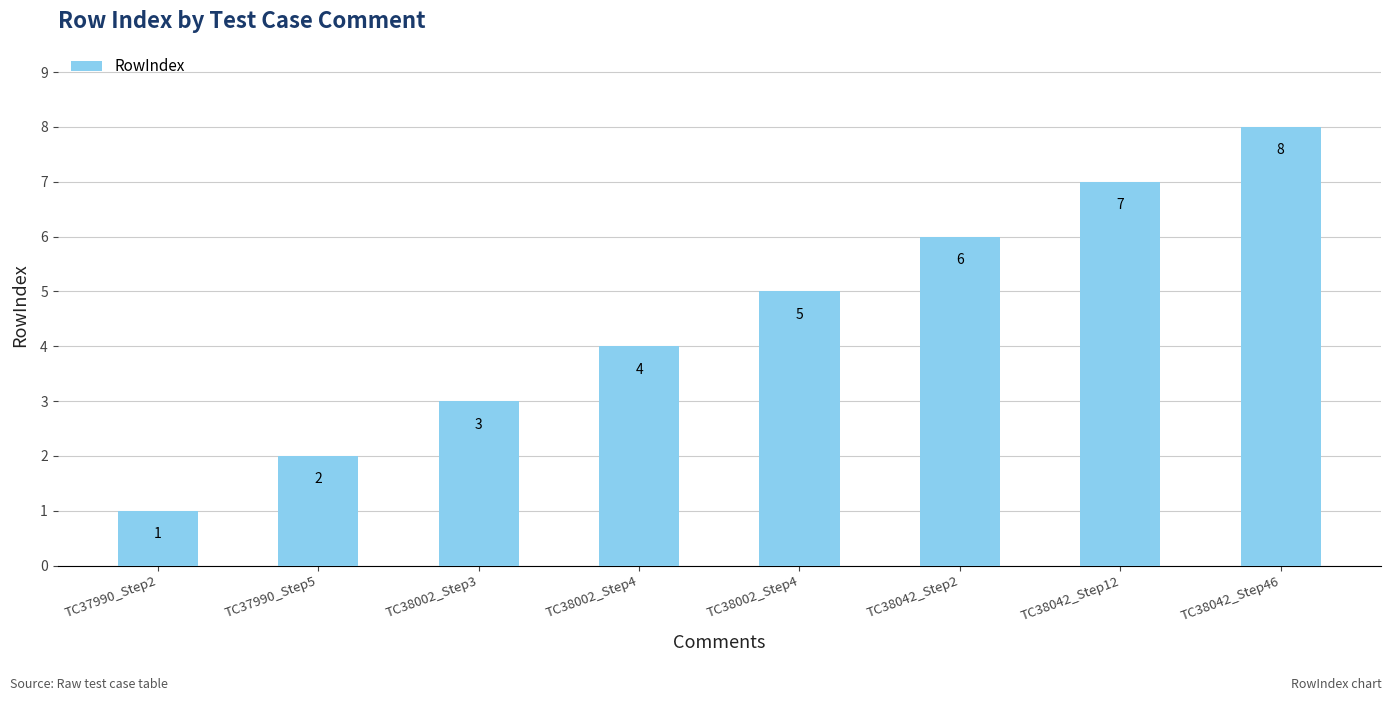

The value at TC38002_Step4 is 4. True or false?

True